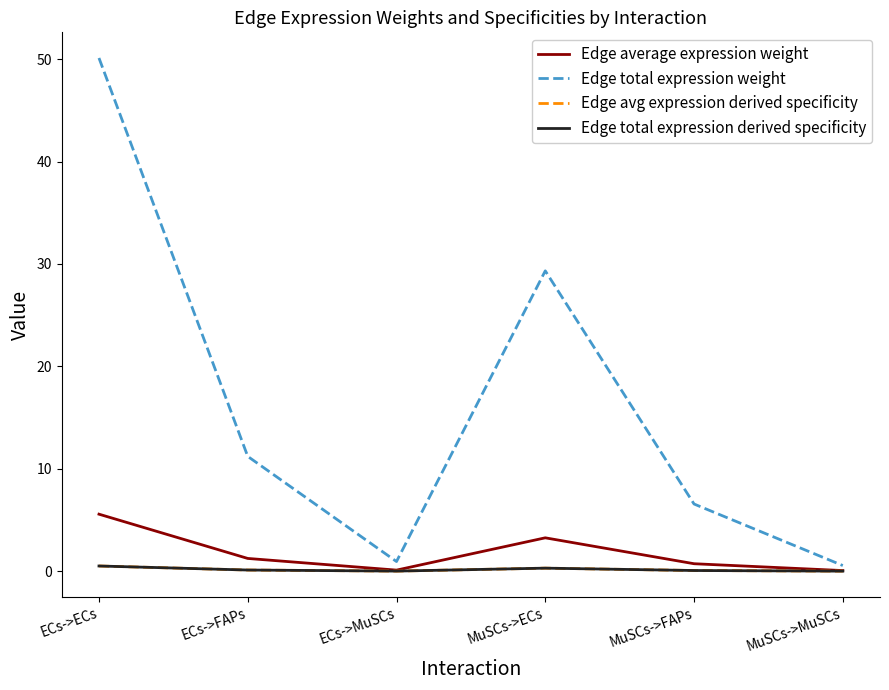

The value of Edge total expression weight at MuSCs->MuSCs is 0.7. True or false?

False